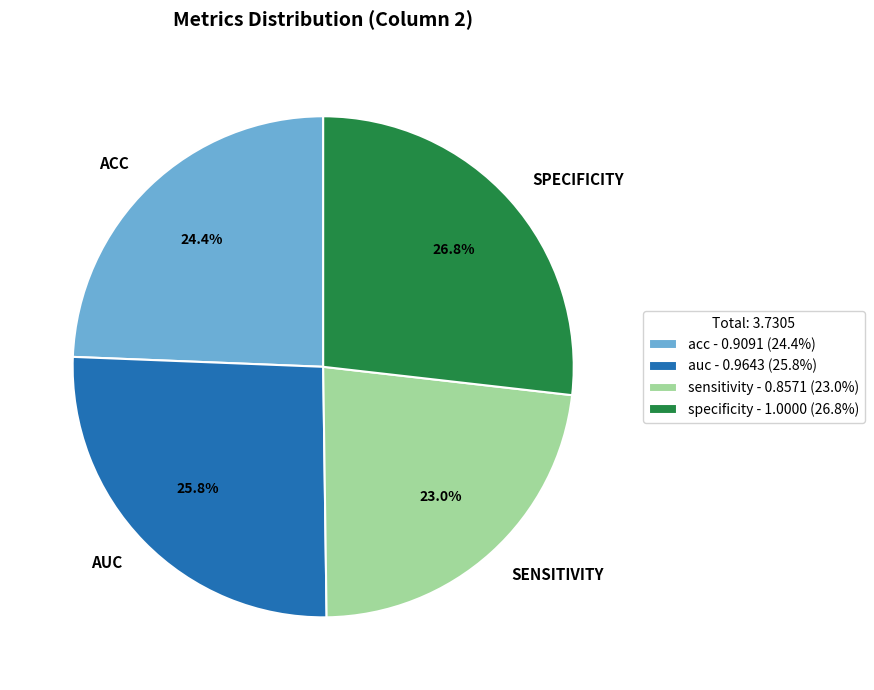

The sensitivity slice represents 23% of the pie. True or false?

True